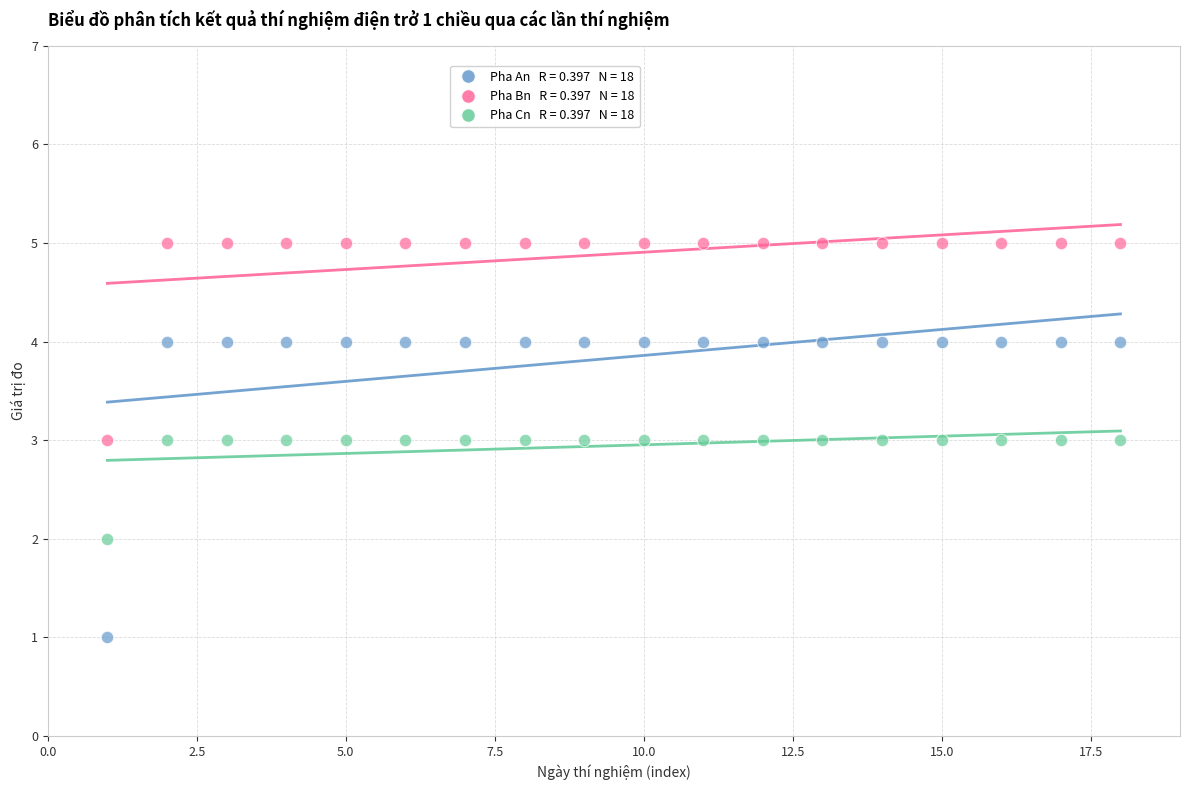

Across all data points, what is the range of X values (max minus min)?

17